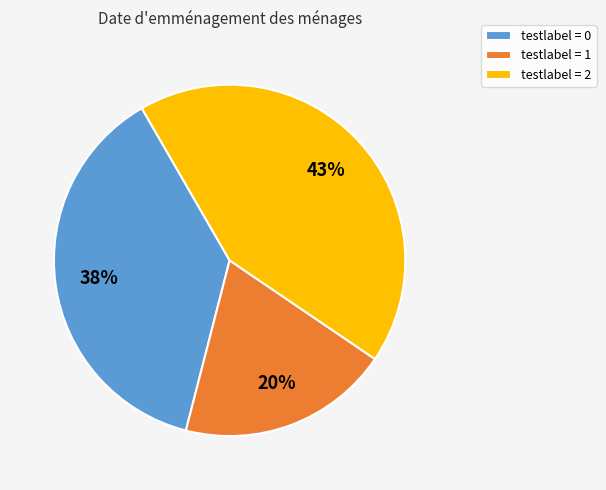

The testlabel = 0 slice represents 38% of the pie. True or false?

True